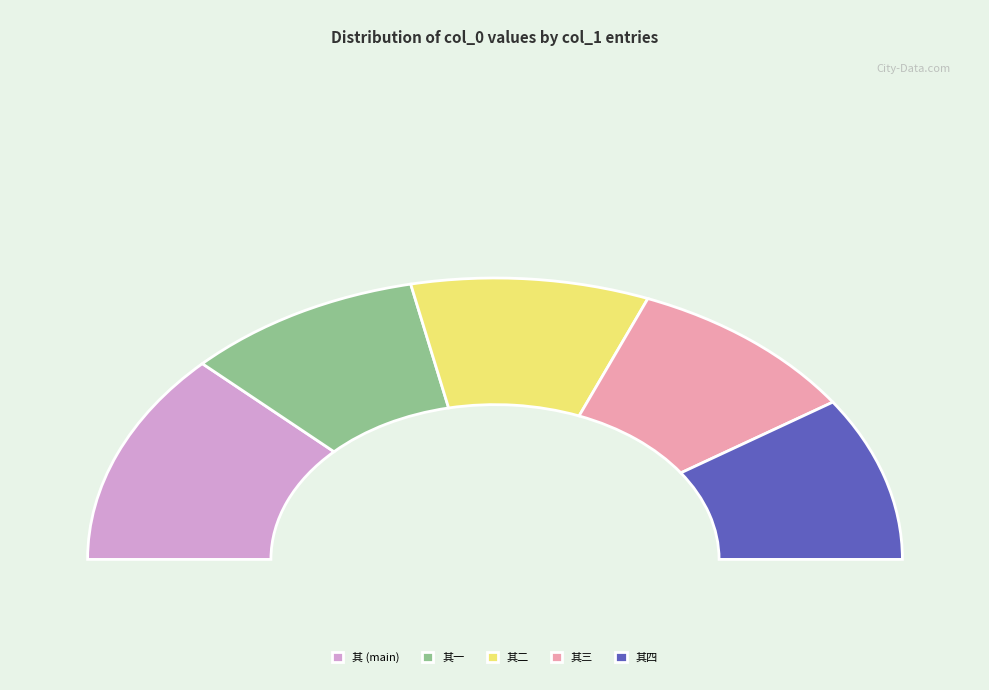

How many segments does this pie chart have?

5